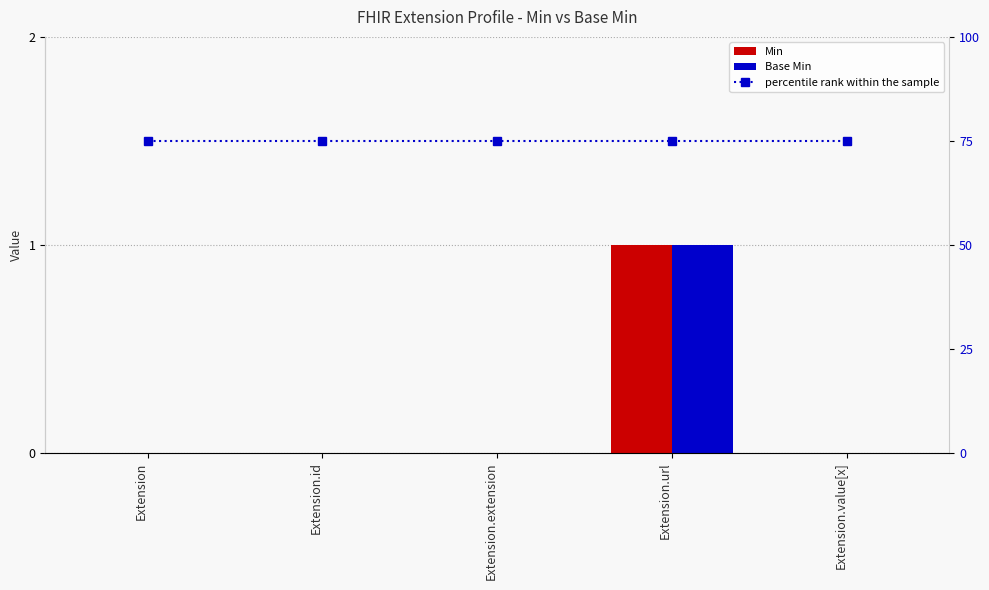

How many groups of bars are there?

5